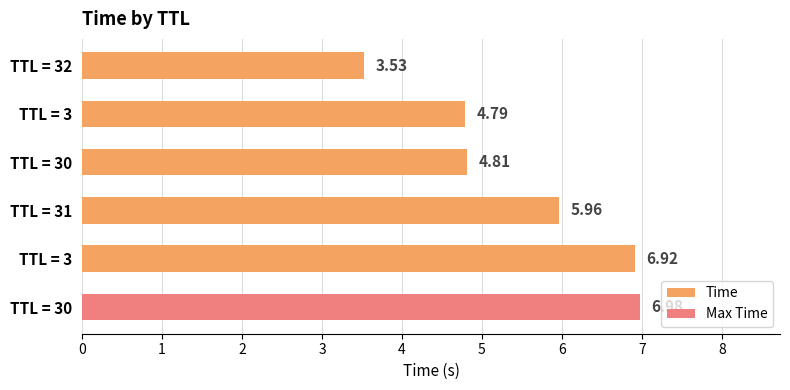

List the labels in order of value, smallest first.

TTL = 32, TTL = 3, TTL = 30, TTL = 31, TTL = 3, TTL = 30